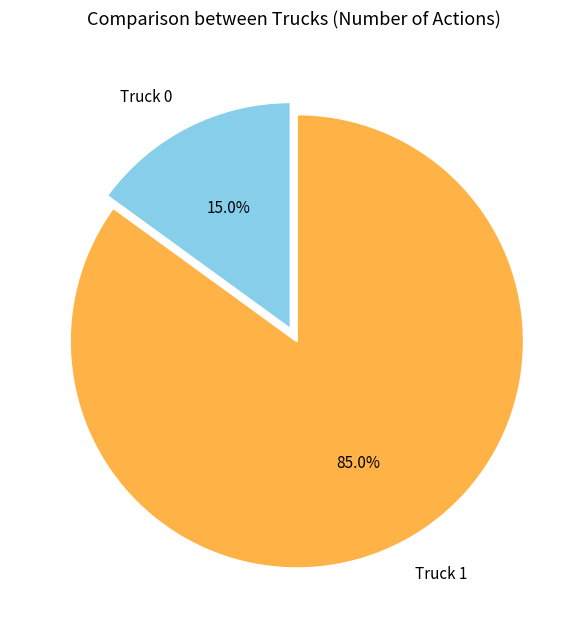

True or false: Truck 1 accounts for 97% of the total.

False